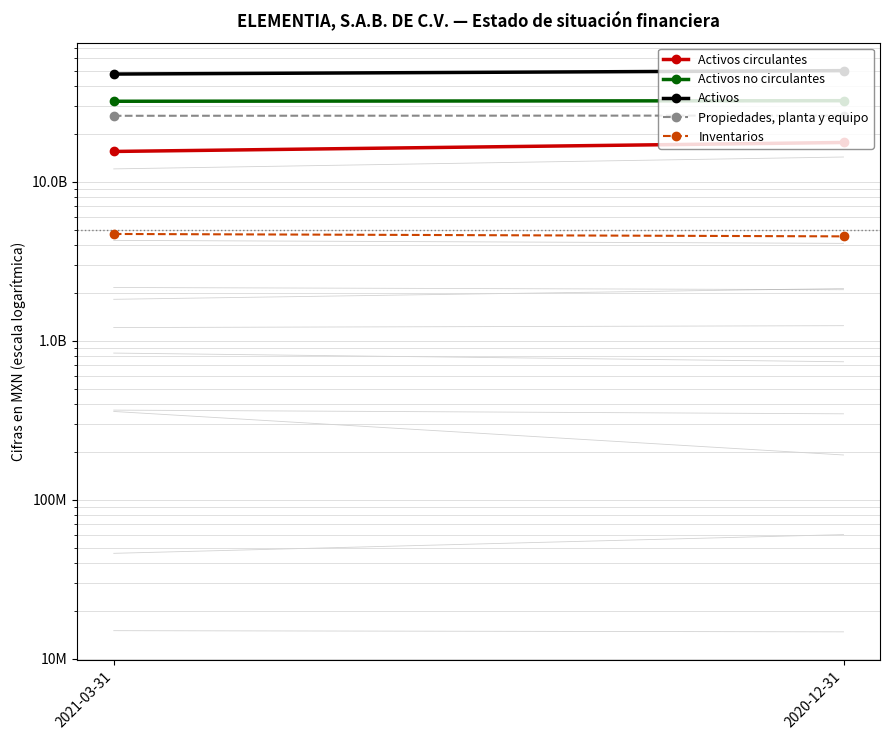

Reading left to right, transcribe all the data shown in this chart.

Activos circulantes: 15537744000	17695048000
Activos no circulantes: 32152287000	32413519000
Activos: 47690031000	50108567000
Propiedades, planta y equipo: 26049743000	26134934000
Inventarios: 4702520000	4541247000